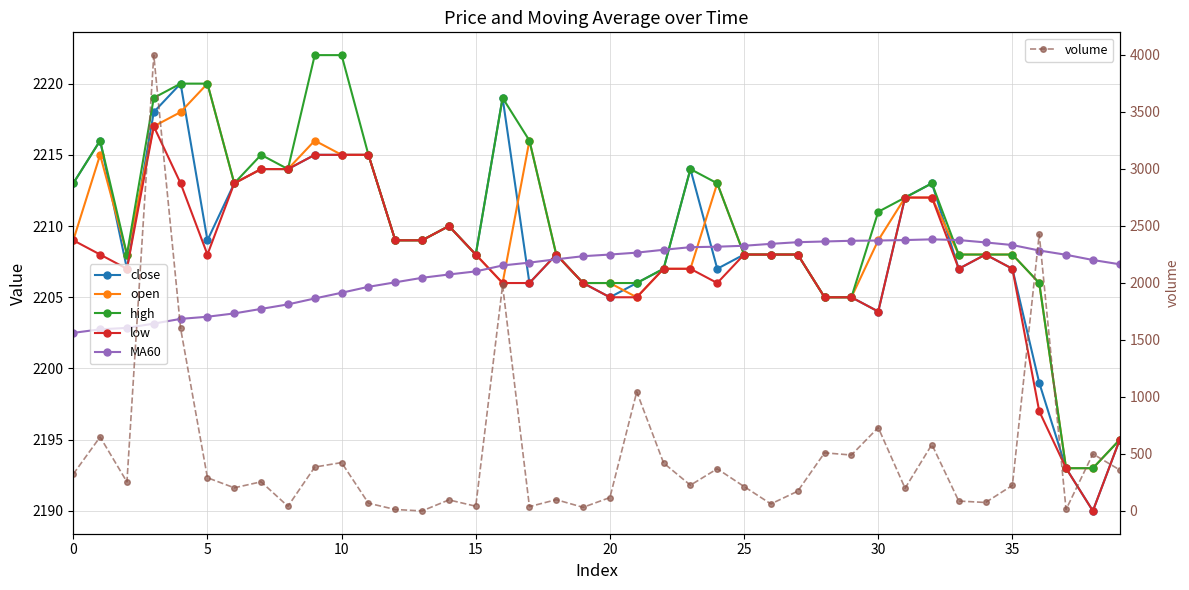

What is the total value across all series at 34?

11115.2